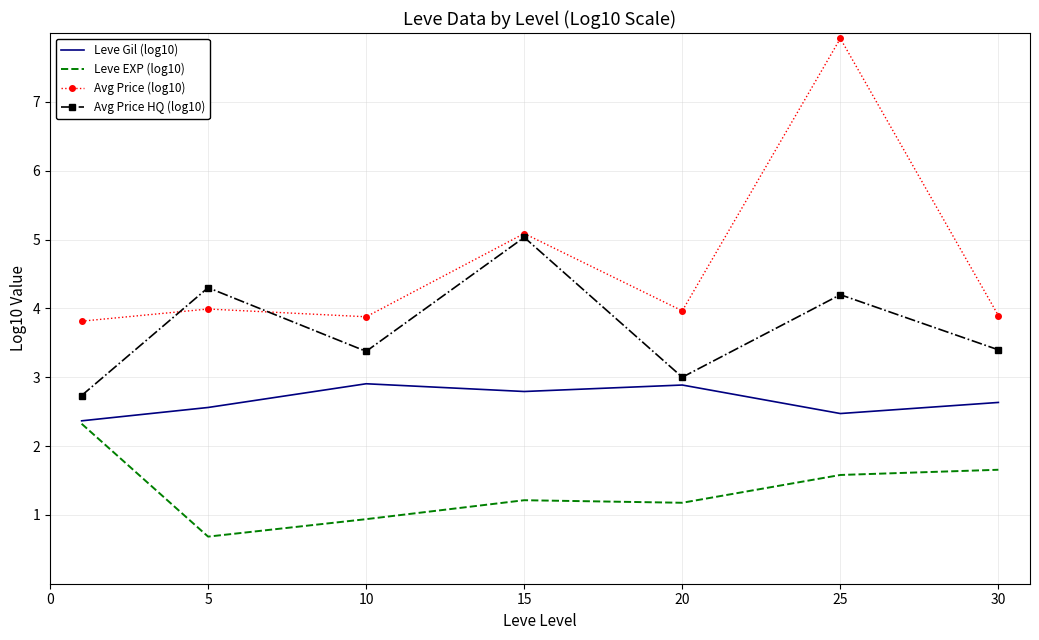

List the series in order of their overall mean, lowest first.

Leve EXP (log10), Leve Gil (log10), Avg Price HQ (log10), Avg Price (log10)